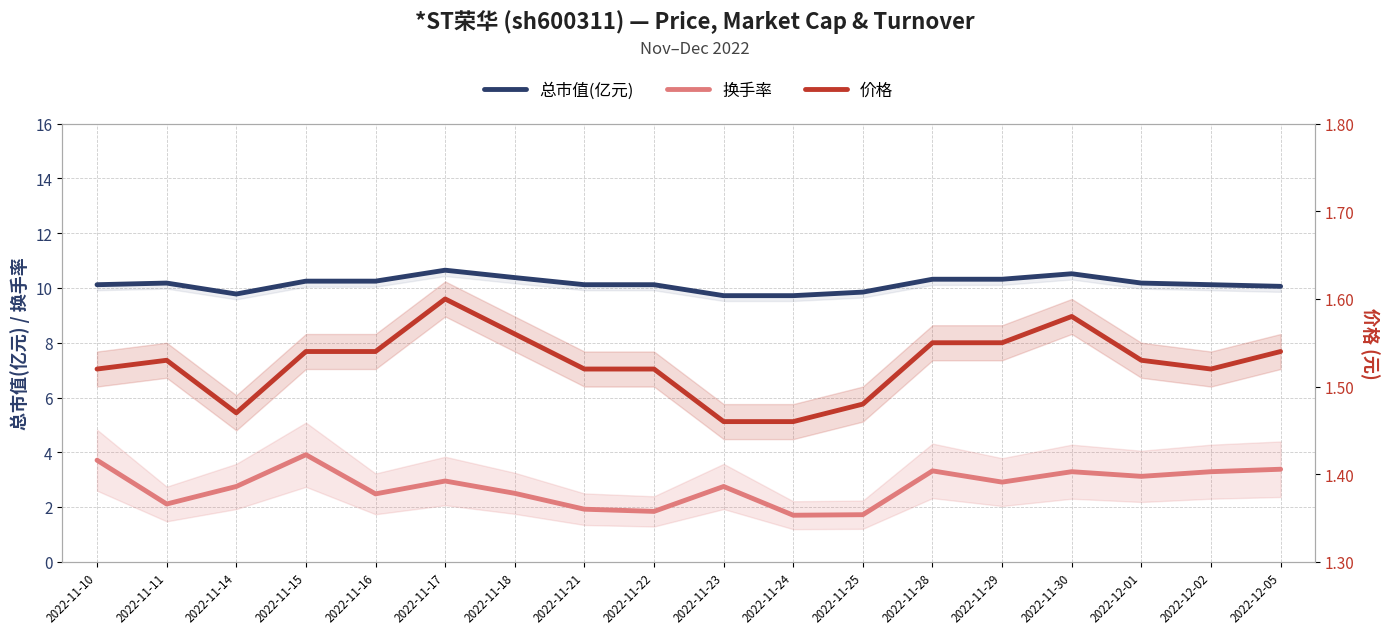

How many values in the 总市值(亿元) series exceed 10?

14